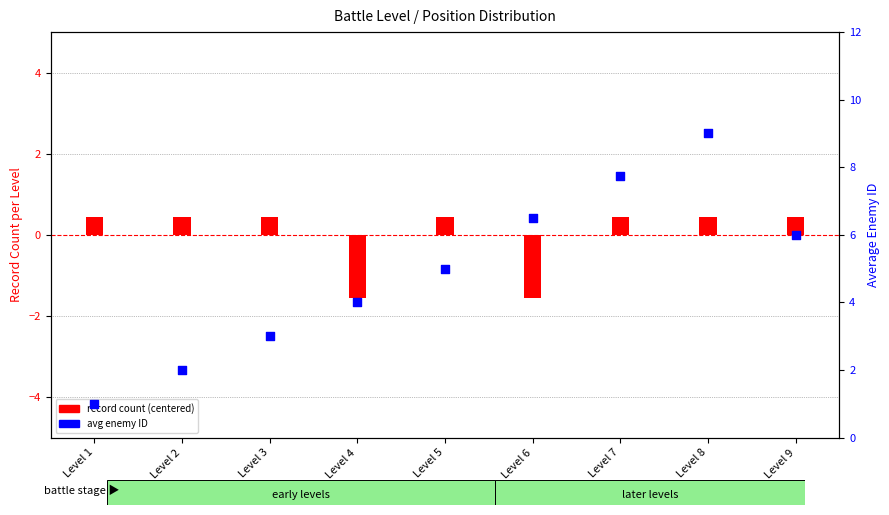

What is the total value across all series at Level 6?

4.9